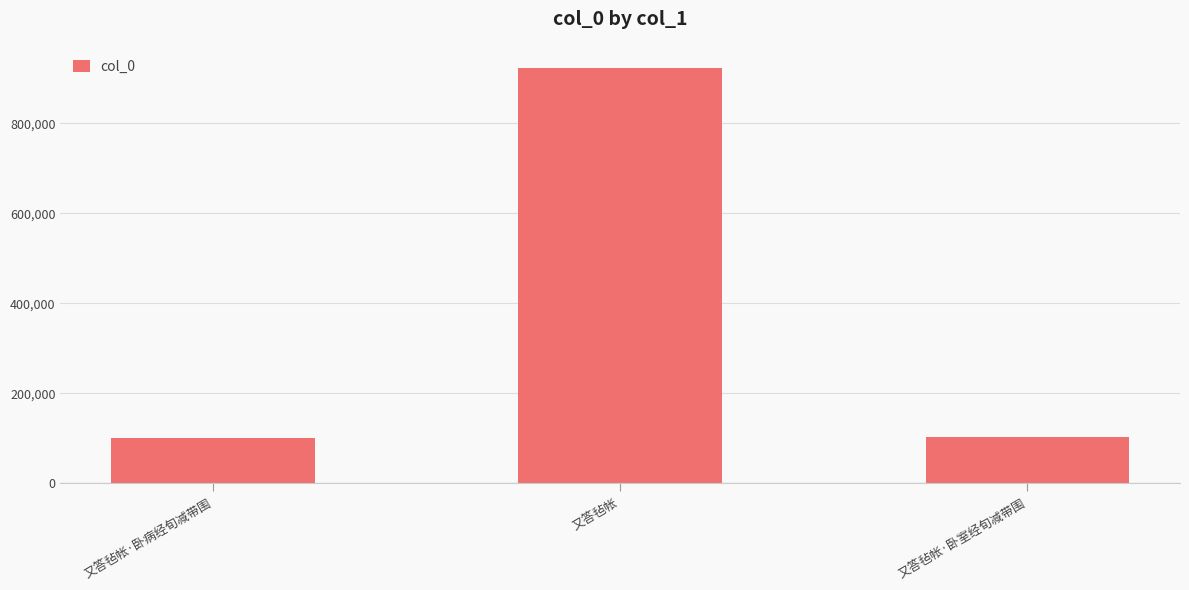

How many series are shown in this chart?

1